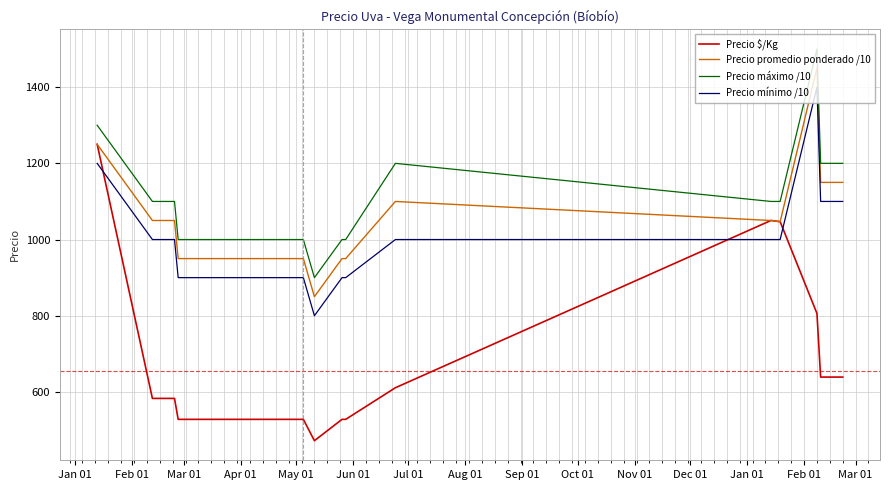

How many Precio máximo /10 values are between 1000 and 1200?

16